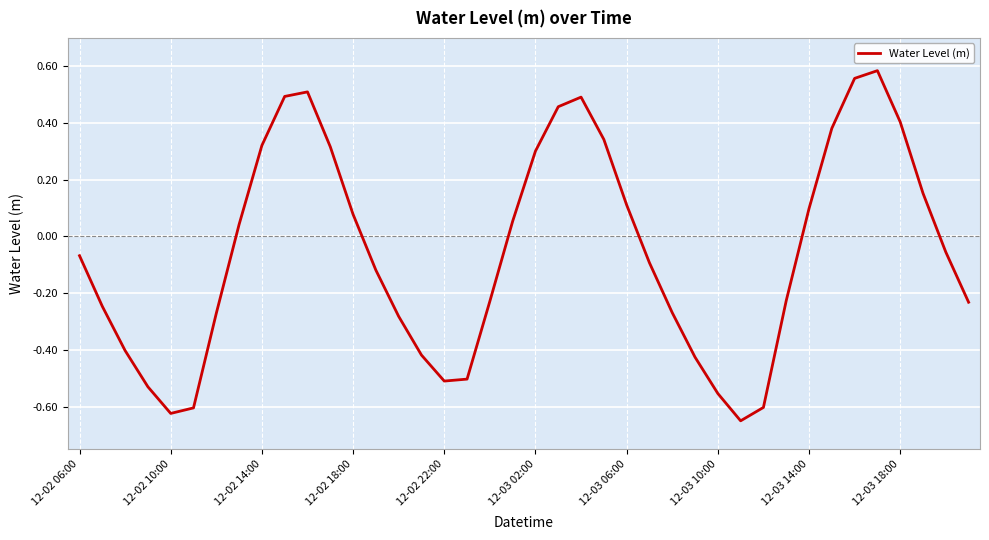

Does the chart have visible grid lines?

Yes